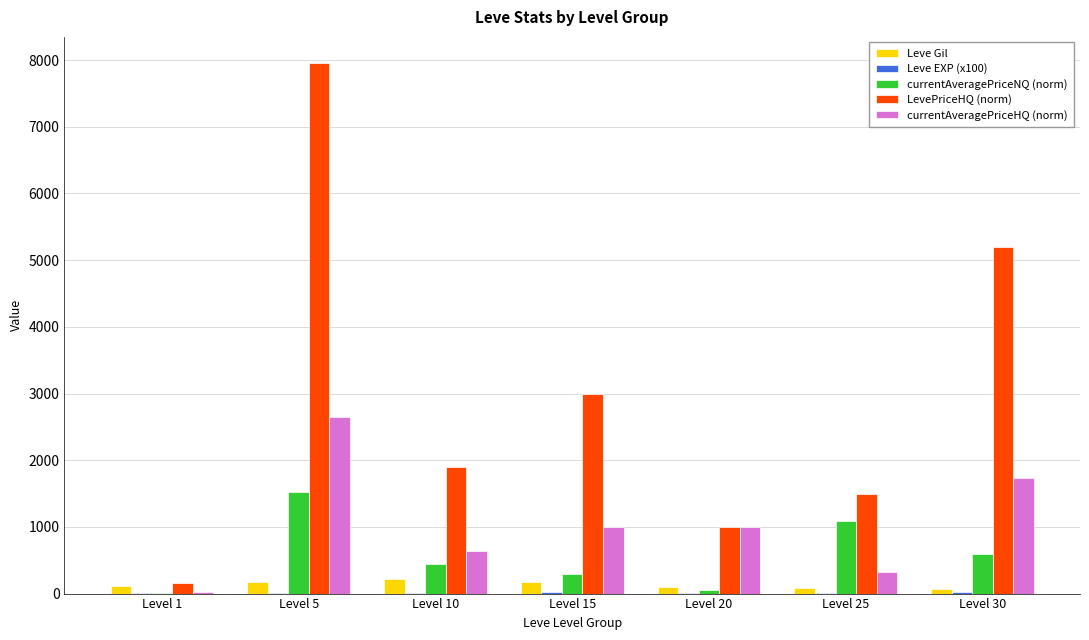

How many values in the LevePriceHQ (norm) series exceed 1899?

4